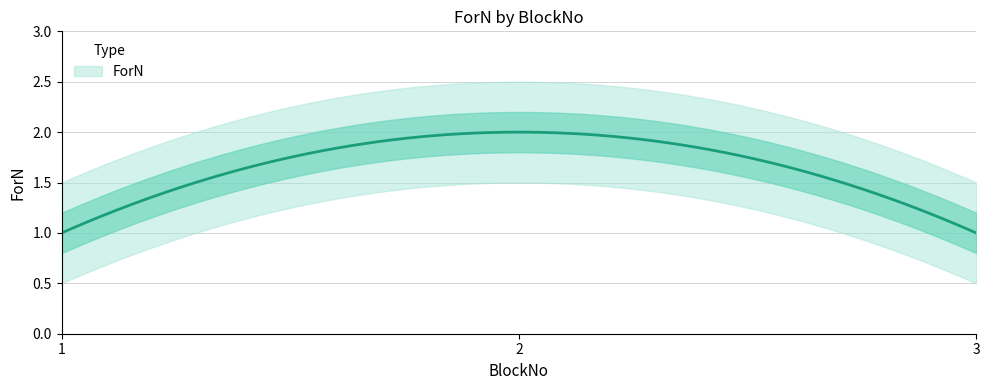

Count the number of values greater than 1.

1